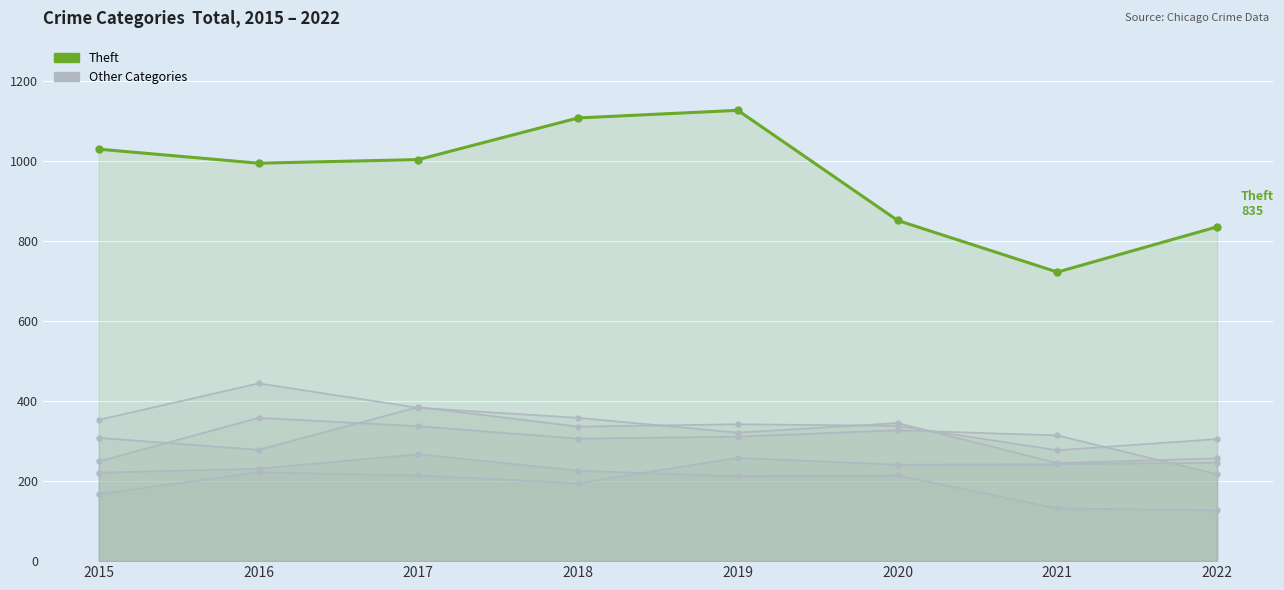

Which series has the largest total across all categories?

Theft